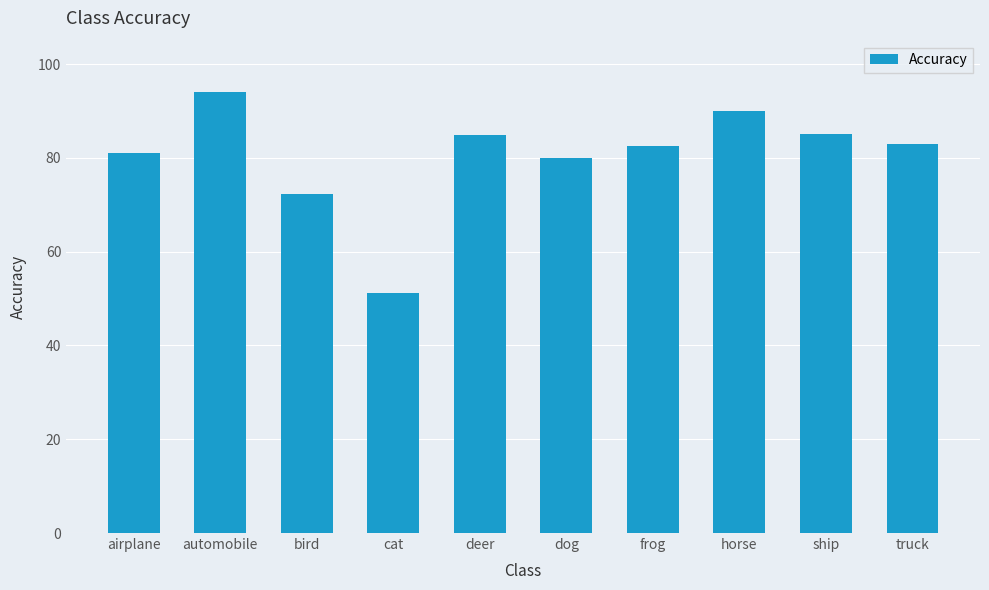

The chart shows a value of 84.9 at deer. True or false?

True